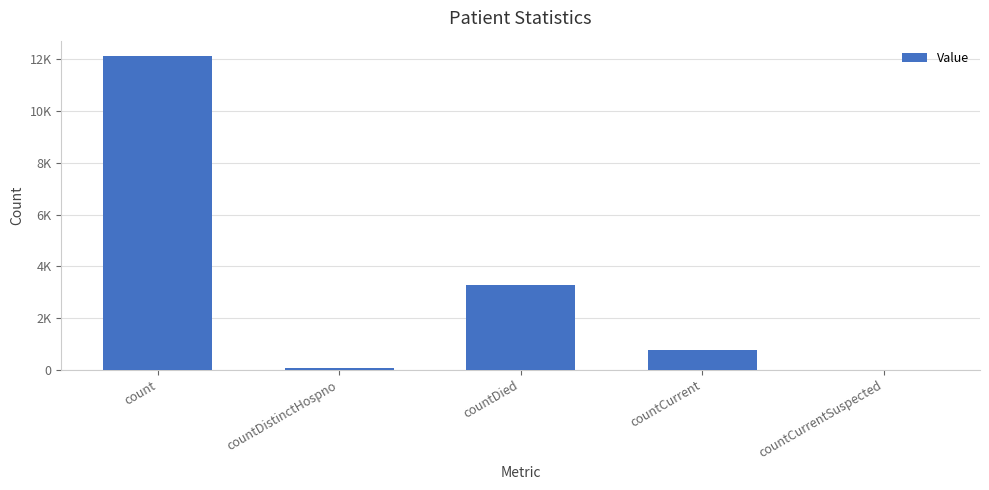

Rank the categories by value from highest to lowest.

count, countDied, countCurrent, countDistinctHospno, countCurrentSuspected